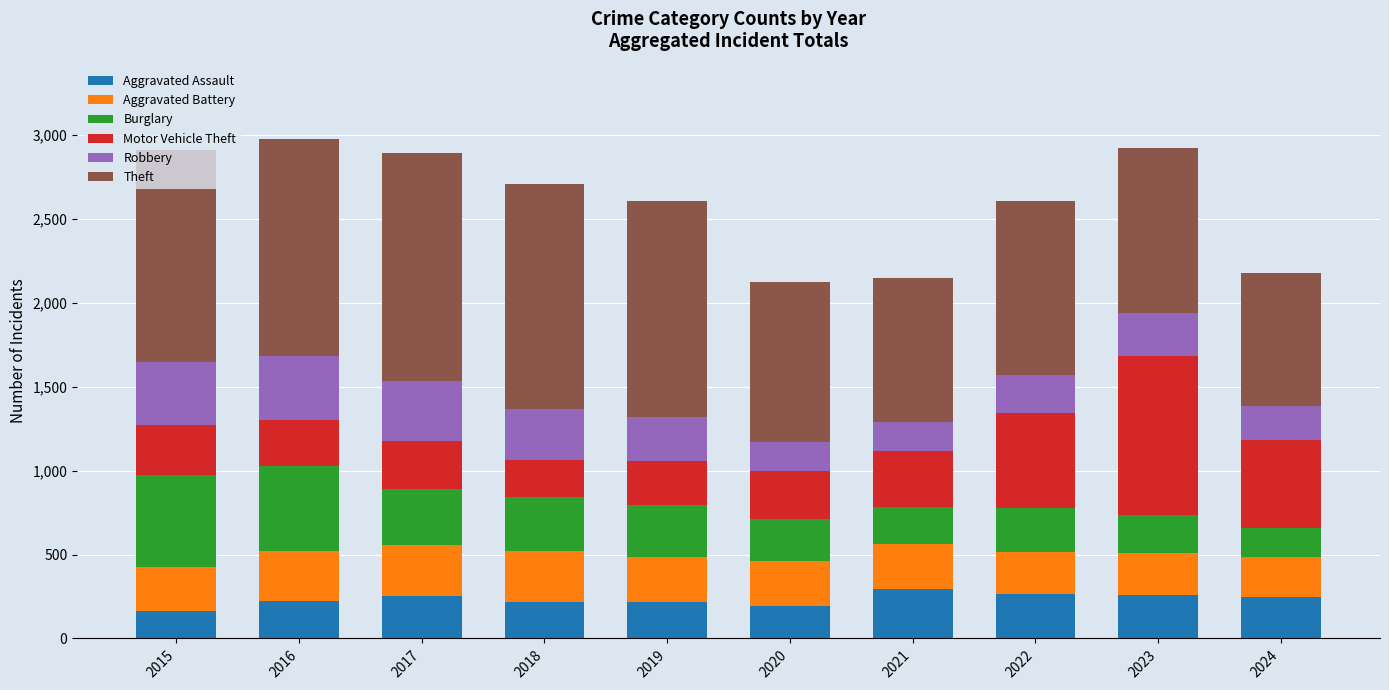

What is the total value across all series at 2021?

2148